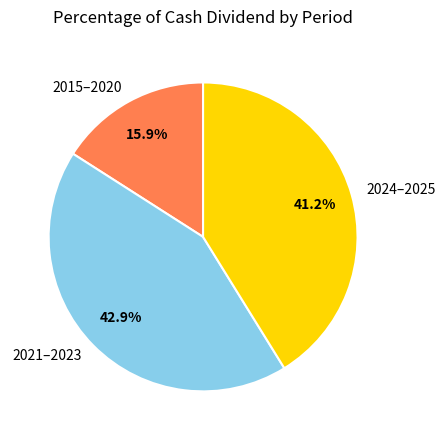

Rank the categories by value from highest to lowest.

2021–2023, 2024–2025, 2015–2020